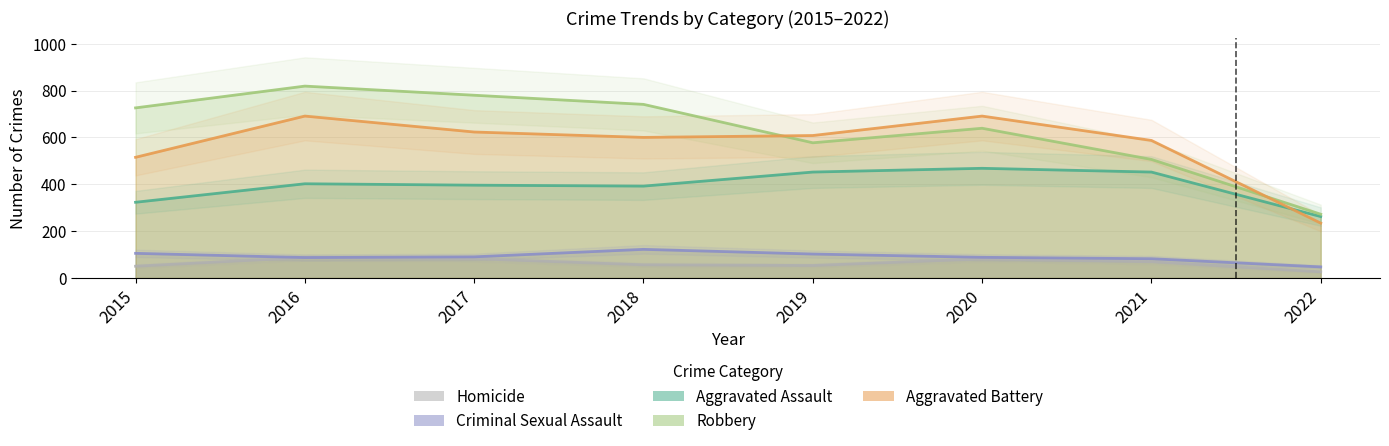

True or false: Criminal Sexual Assault has more than 0 interior local peaks.

True